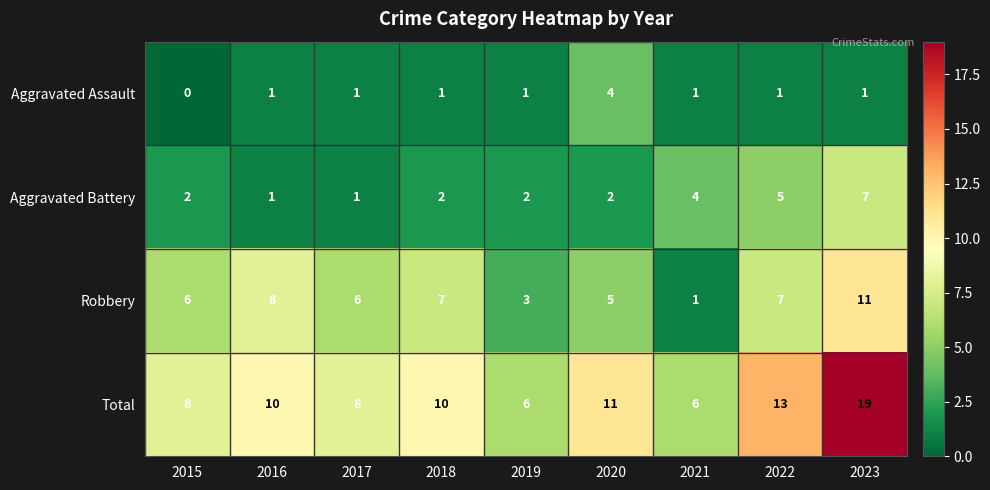

What is the greatest value displayed?

19